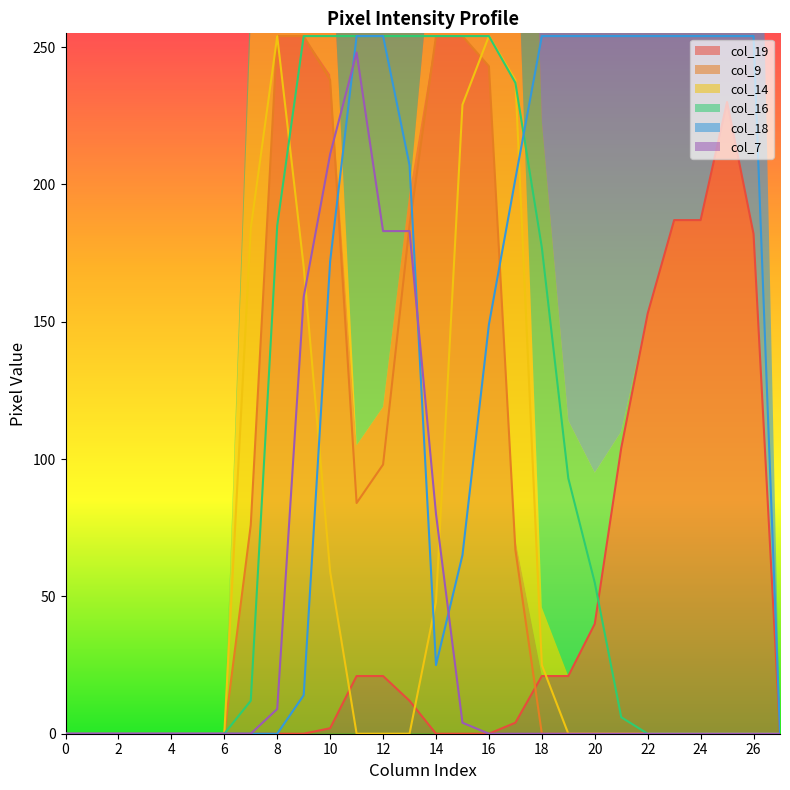

What are all the series names shown in the legend?

col_19, col_9, col_14, col_16, col_18, col_7